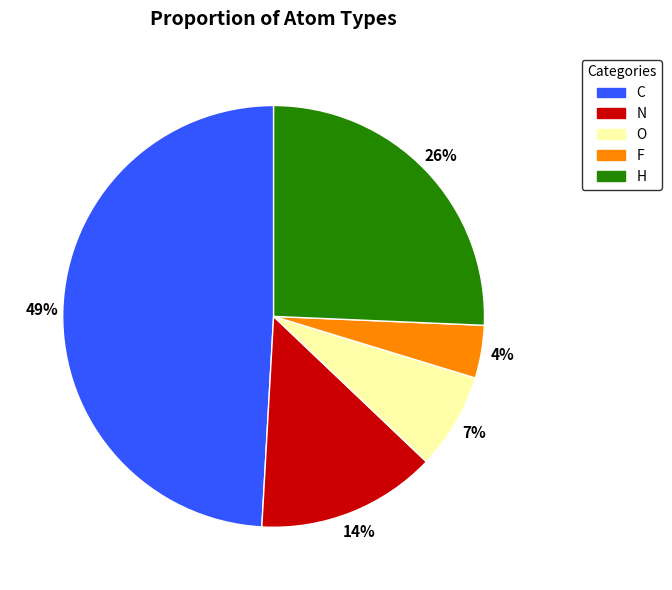

Approximately how many times larger is the value at O compared to H?

0.3